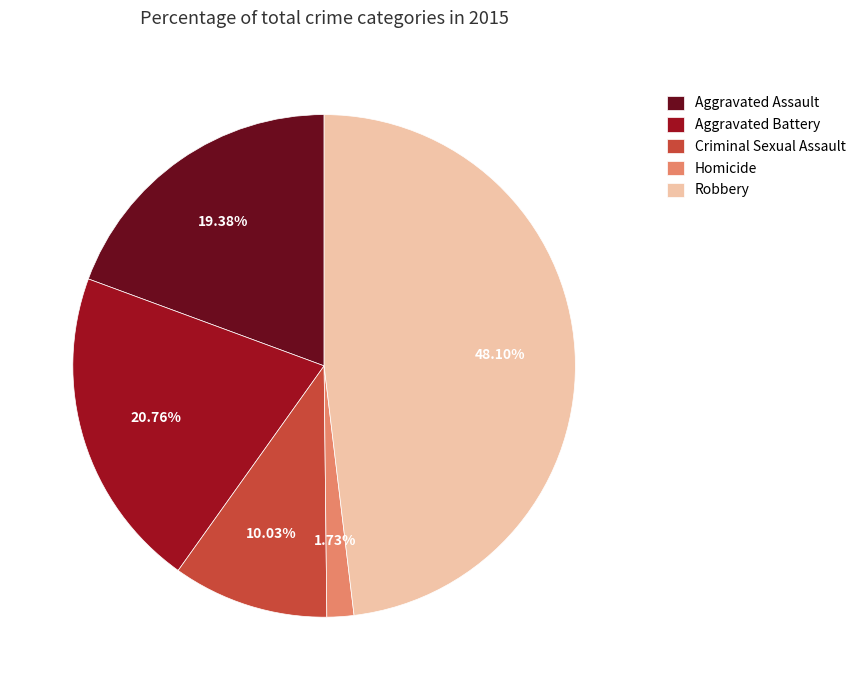

Is the sum of Aggravated Battery and Homicide greater than half?

No